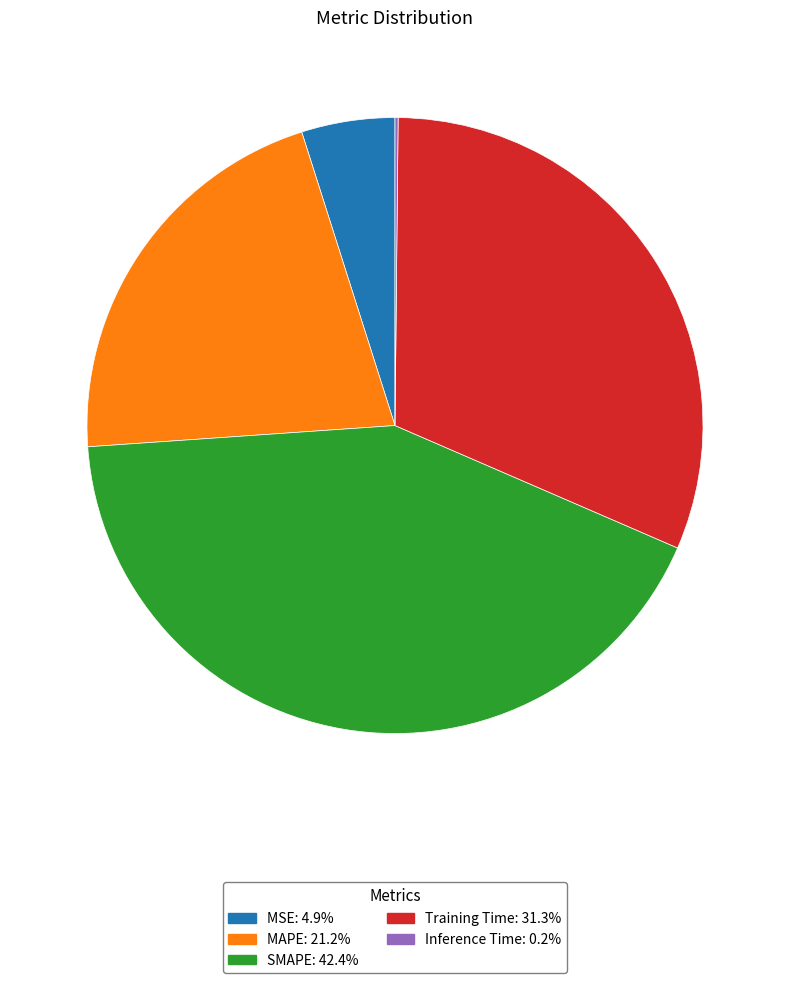

Which has a higher value, MSE or Training Time?

Training Time